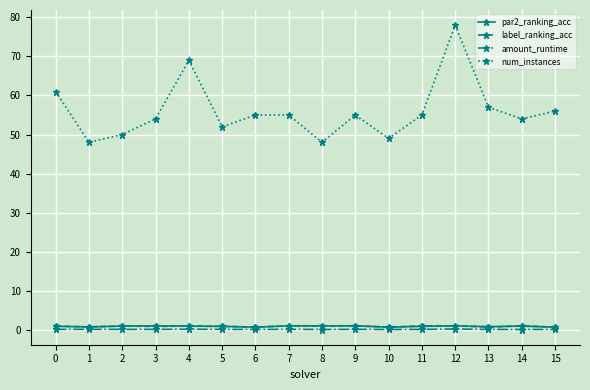

How many series are shown in this chart?

4